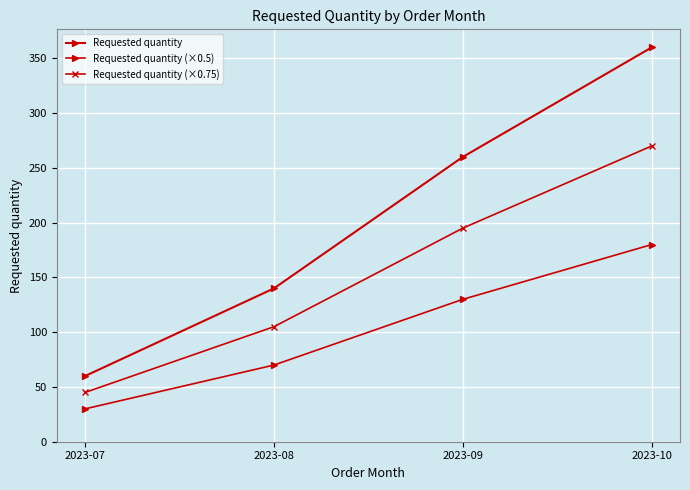

Which has a higher value, 2023-07 or 2023-10?

2023-10